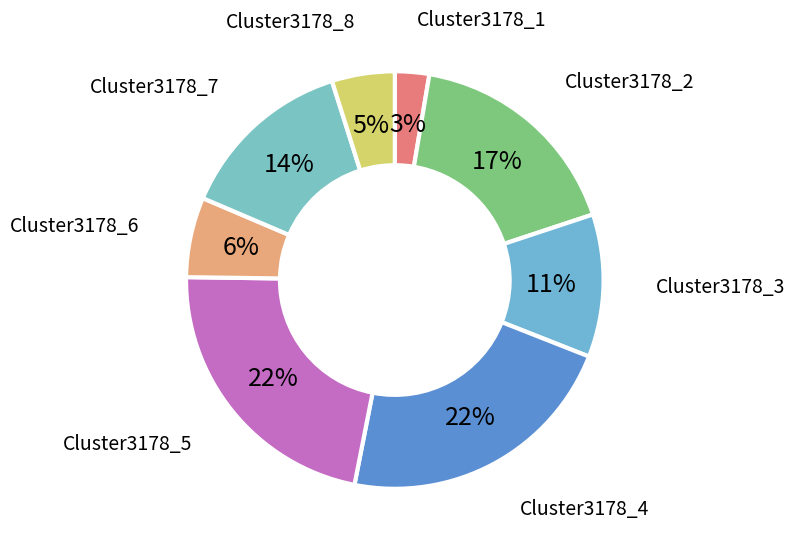

How many segments does this pie chart have?

8